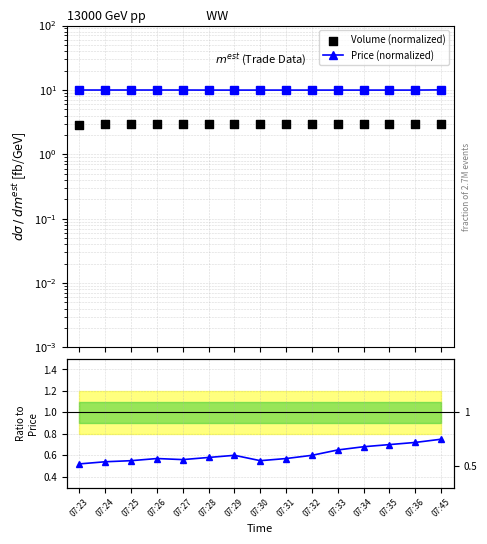

Which series has the largest total across all categories?

Price